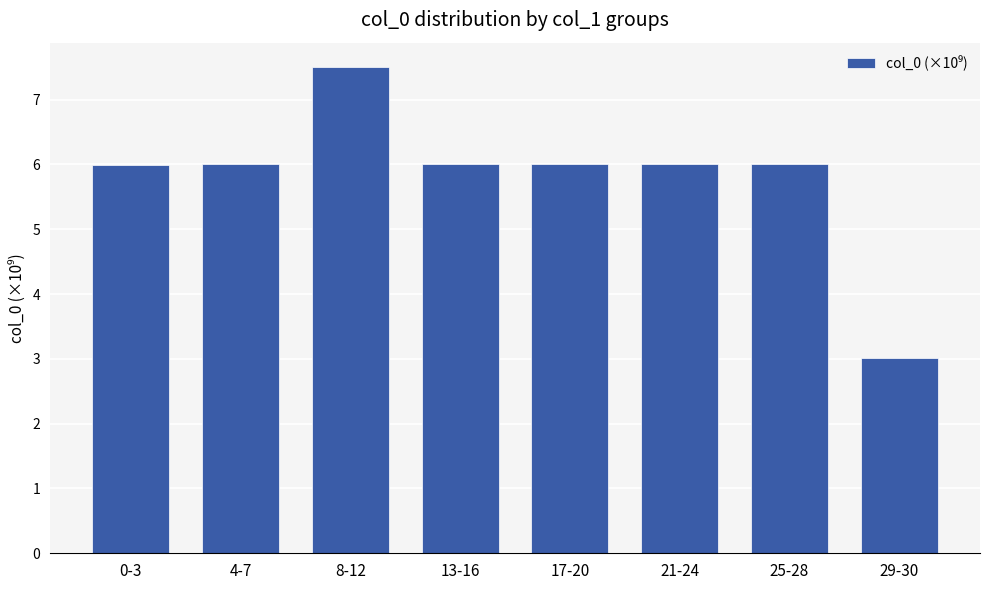

The chart shows a value of 6.0 at 4-7. True or false?

True